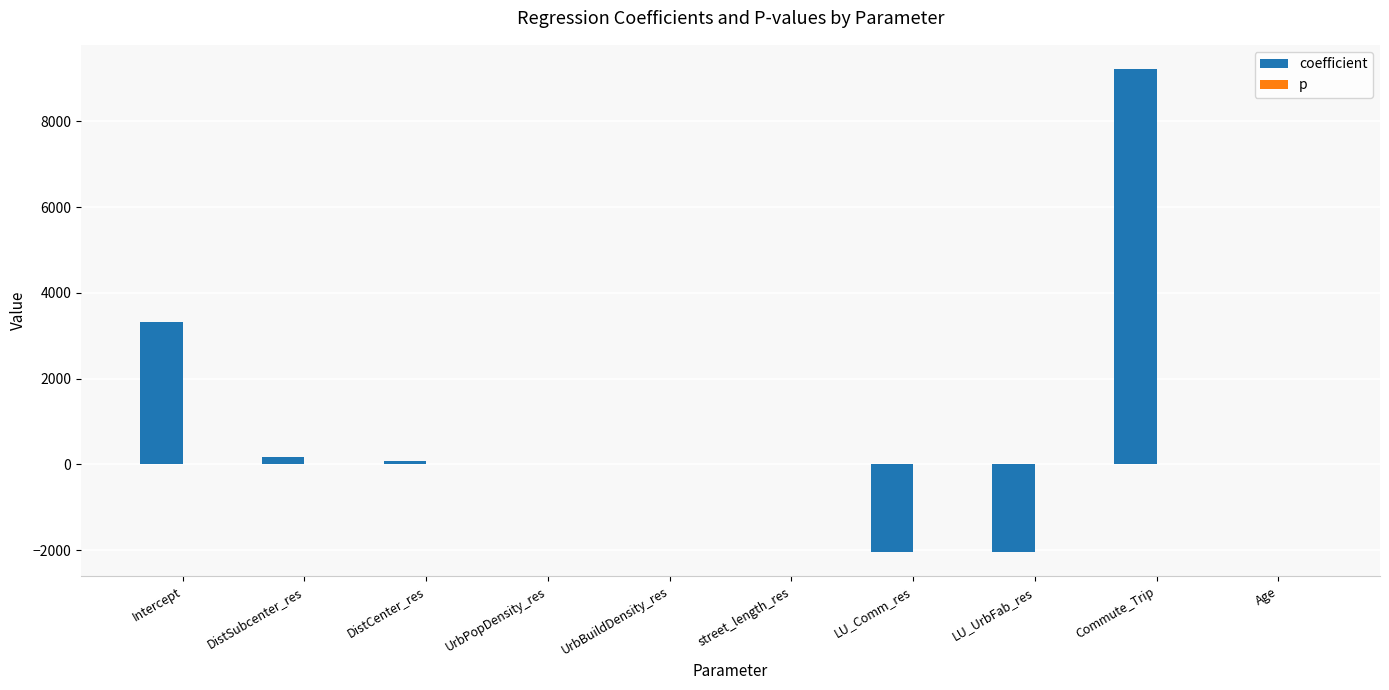

What is the sum of all coefficient values?

8710.6